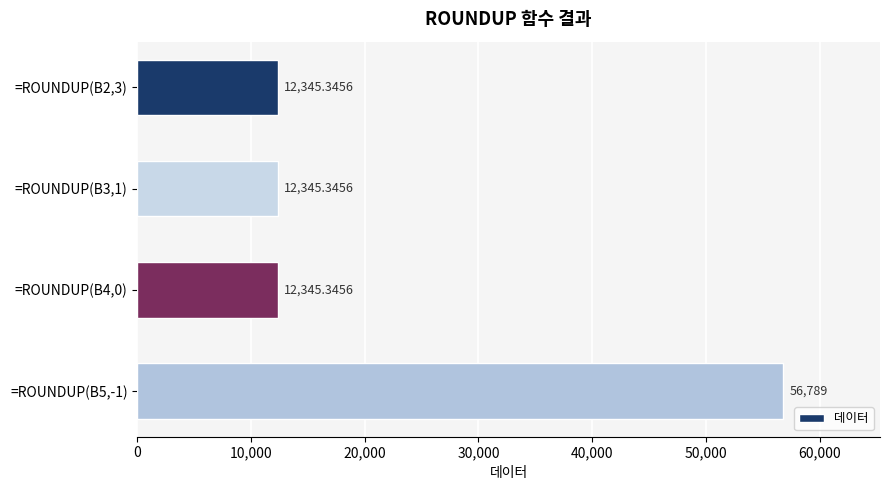

Approximately how many times larger is the value at =ROUNDUP(B5,-1) compared to =ROUNDUP(B4,0)?

4.6